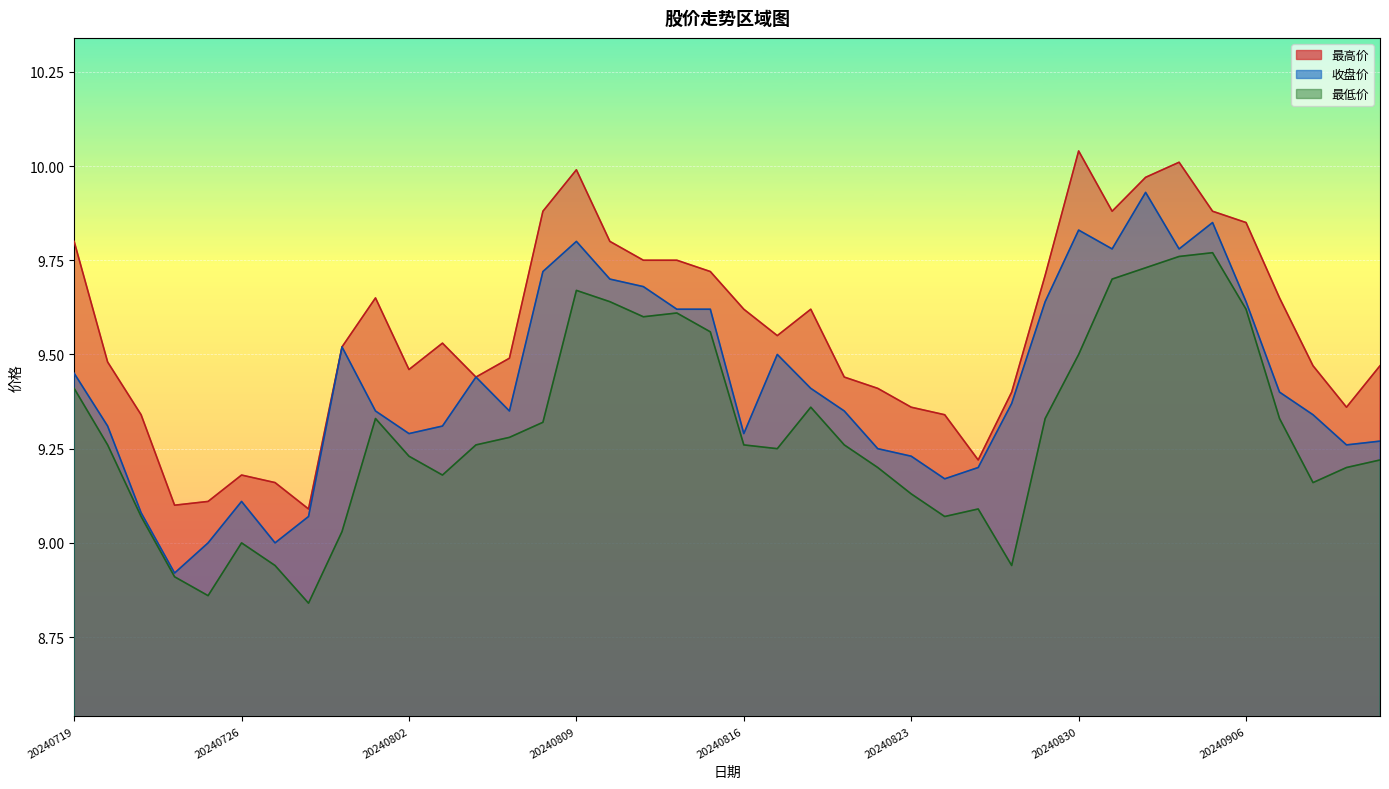

What is the average value of the 最高价 series?

9.6